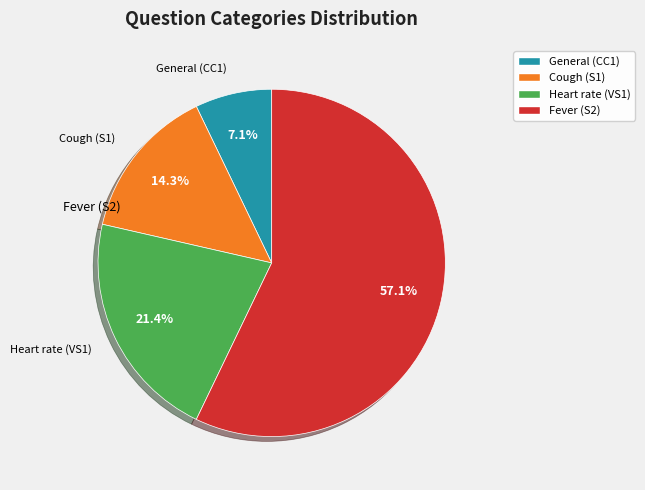

To the nearest percent, what is the difference between the General (CC1) and Fever (S2) slice percentages?

50%